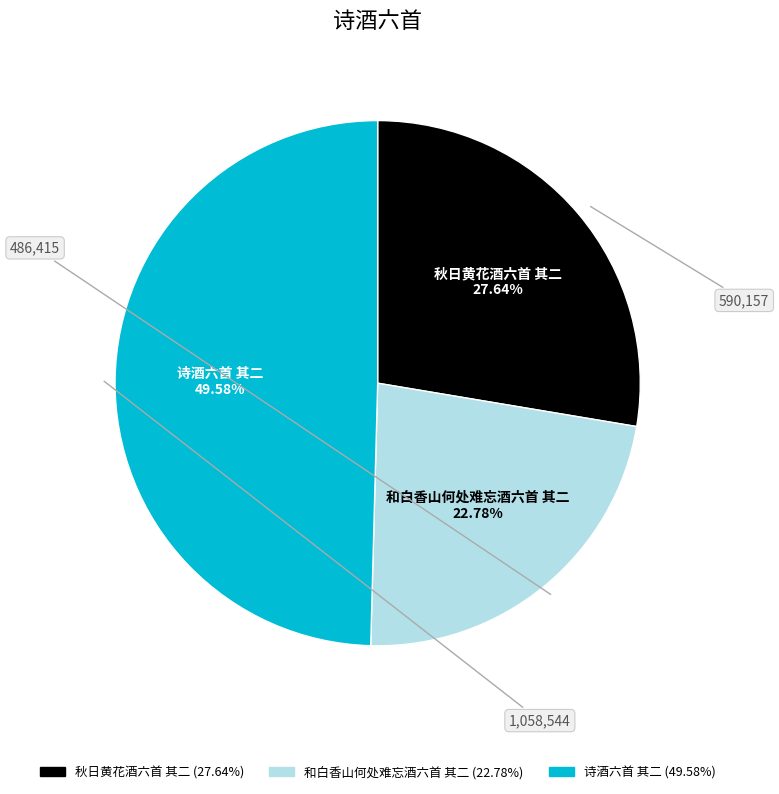

Rank the categories by value from highest to lowest.

诗酒六首 其二, 秋日黄花酒六首 其二, 和白香山何处难忘酒六首 其二